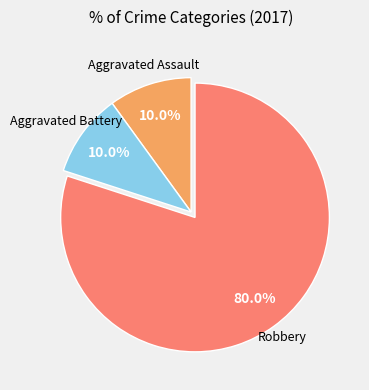

Is there any slice that represents more than half of the pie?

Yes